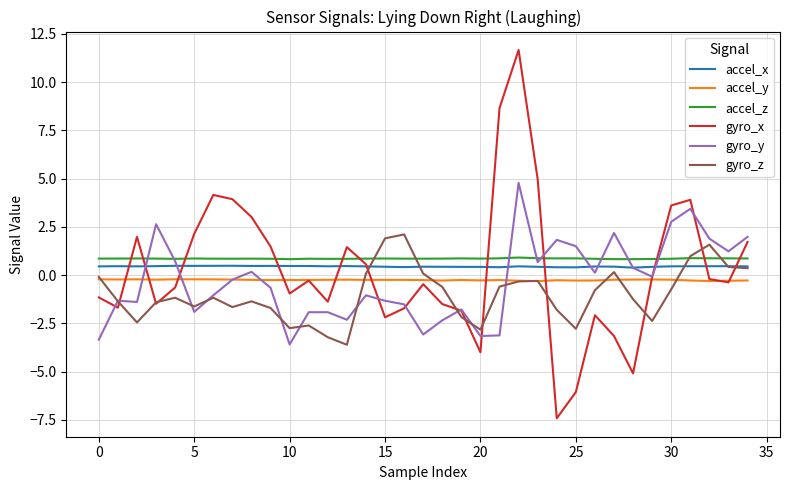

What are all the series names shown in the legend?

accel_x, accel_y, accel_z, gyro_x, gyro_y, gyro_z